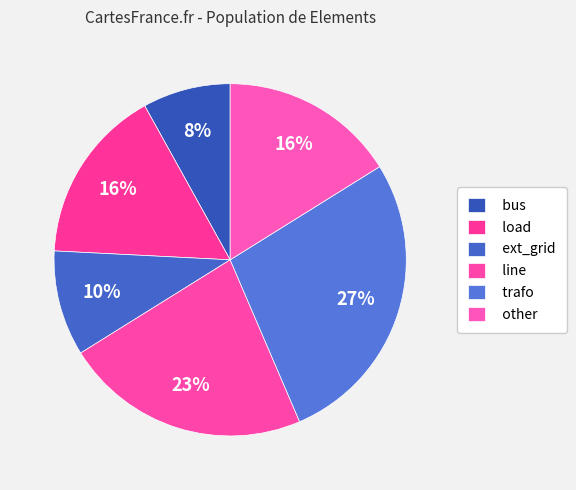

Combined, do trafo and line account for over 50%?

No